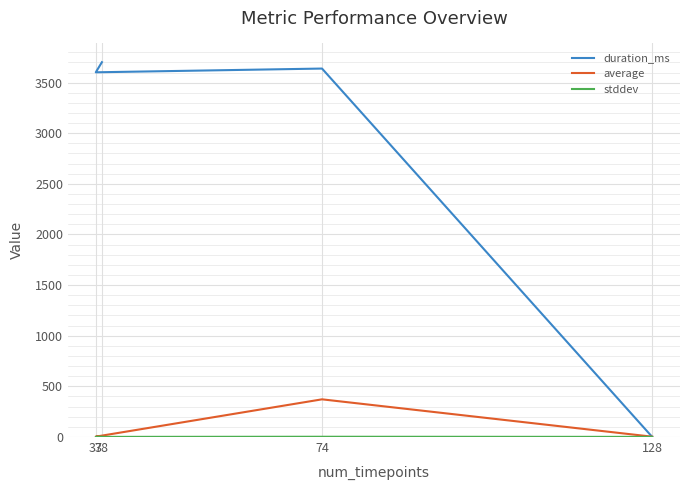

List the series in order of their peak value, highest first.

duration_ms, average, stddev